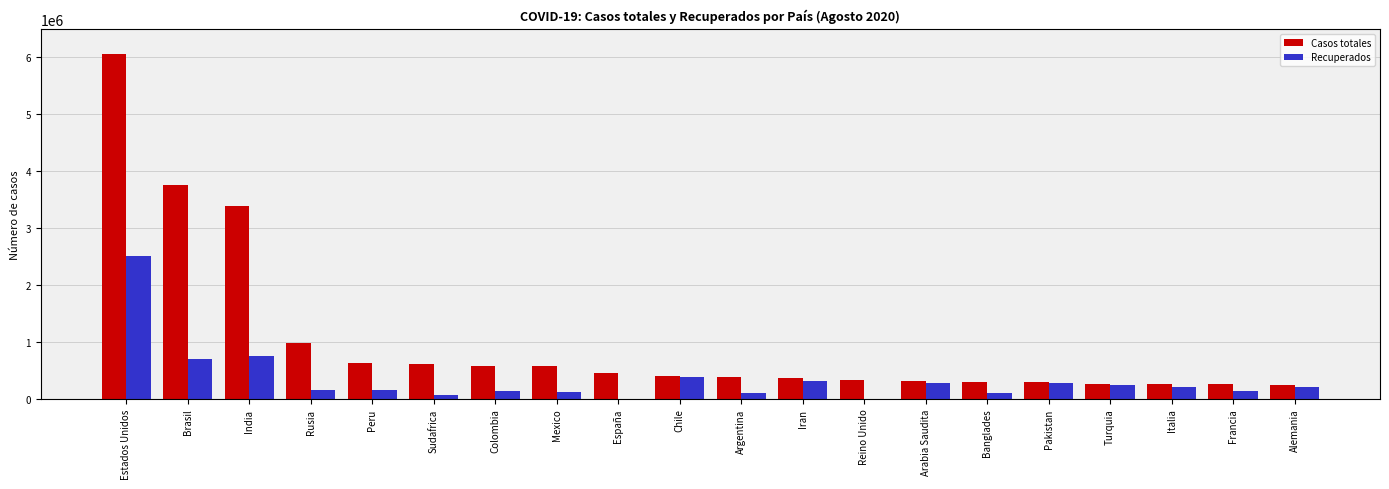

What is the sum of the Recuperados values at Iran and Rusia?

481663